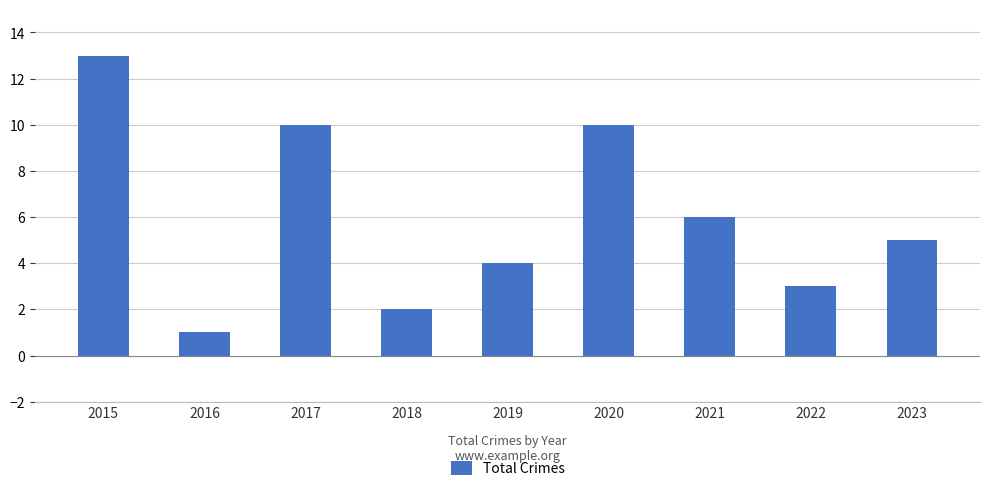

What is the maximum value shown in the chart?

13